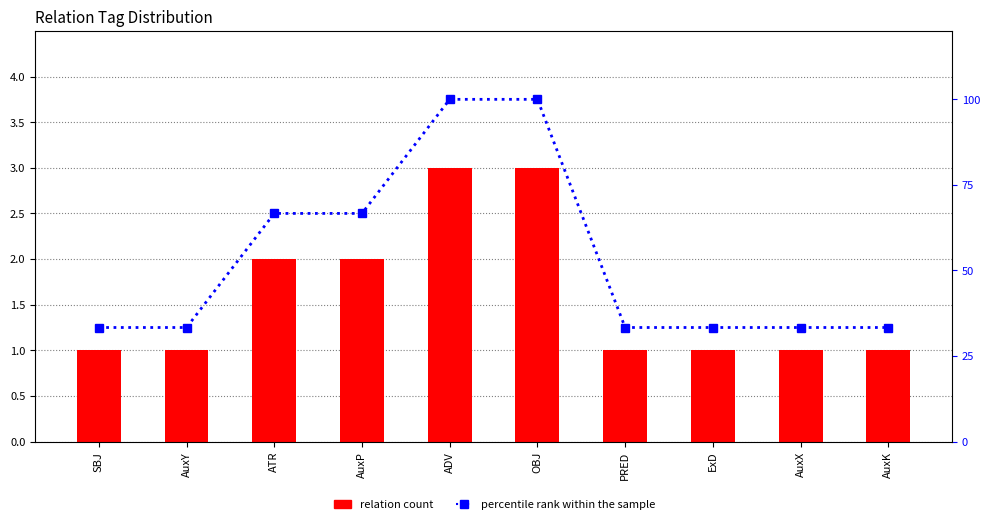

What is the spread (max minus min) of values at AuxY?

32.3